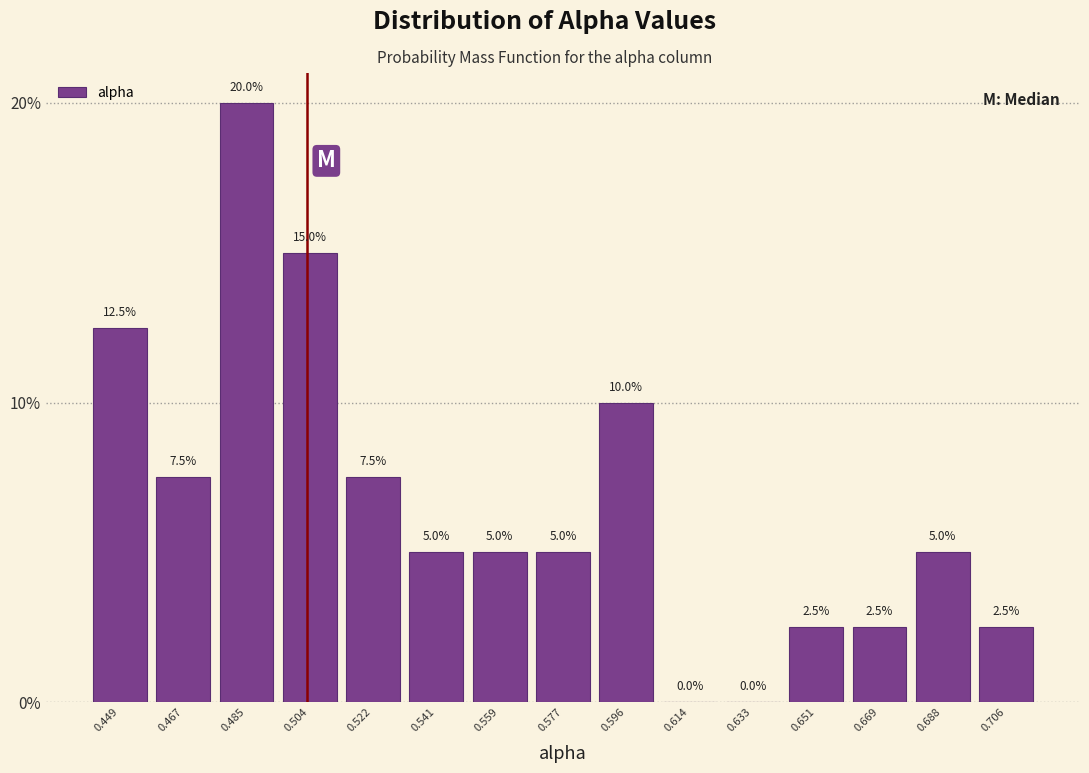

How tall is the bar that spans 0.532 to 0.550 on the x-axis? The bar edges are not printed on the chart, so give them approximately, as read against the axis.

5.0